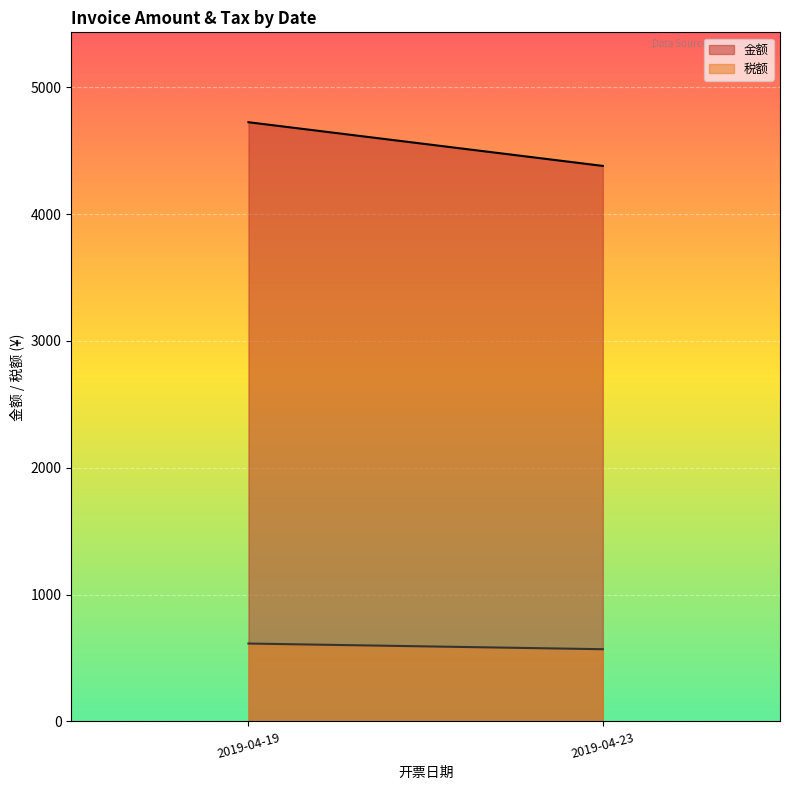

Where is the first local maximum for 税额?

2019-04-19